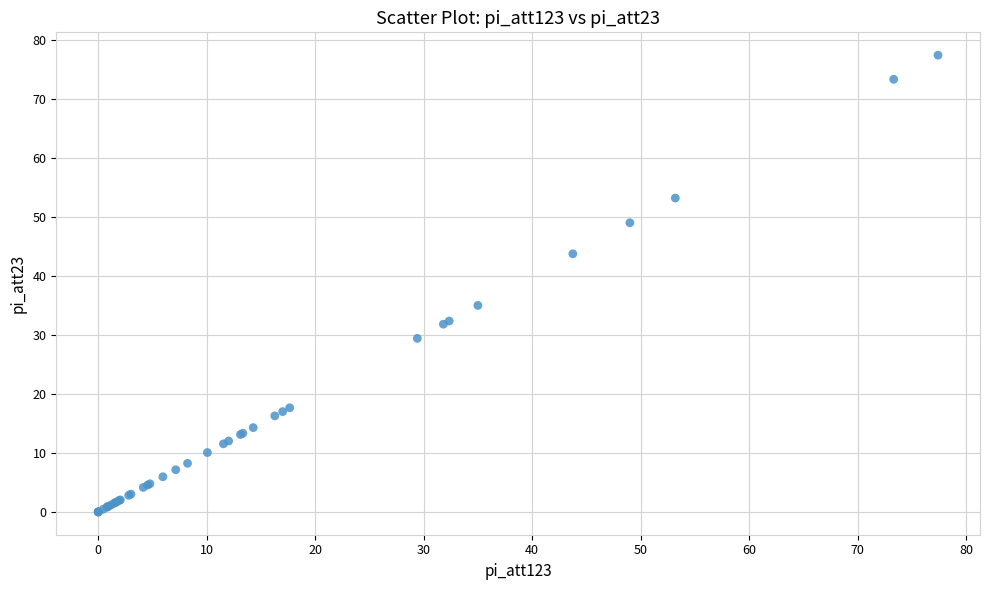

What Y value in the scatter plot is closest to 38?

35.0